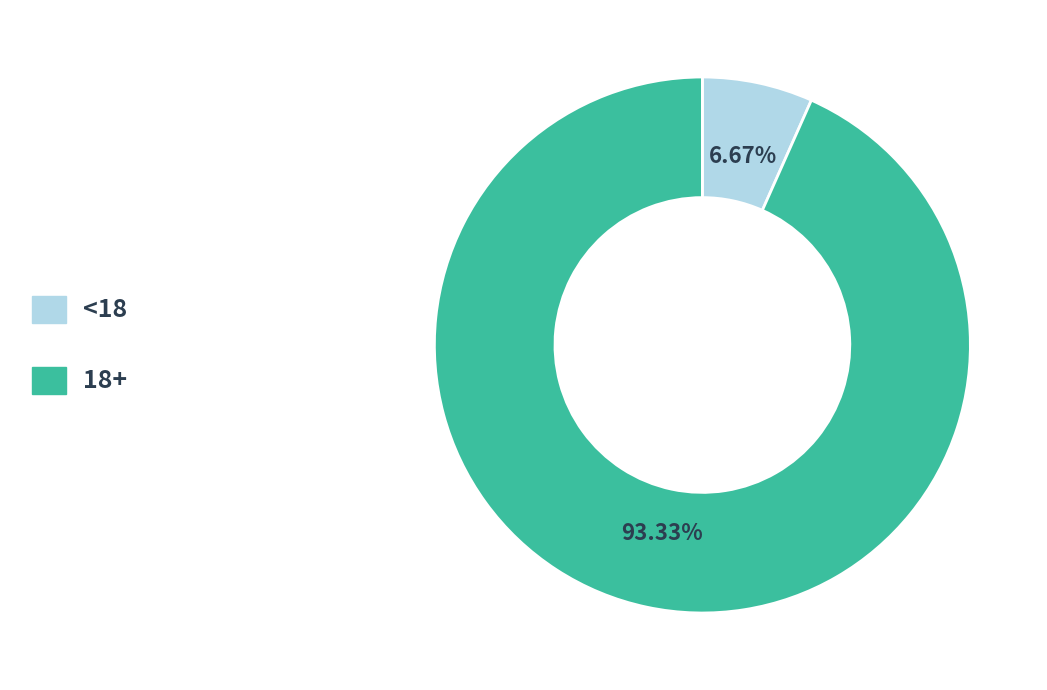

How many slices are in this pie chart?

2